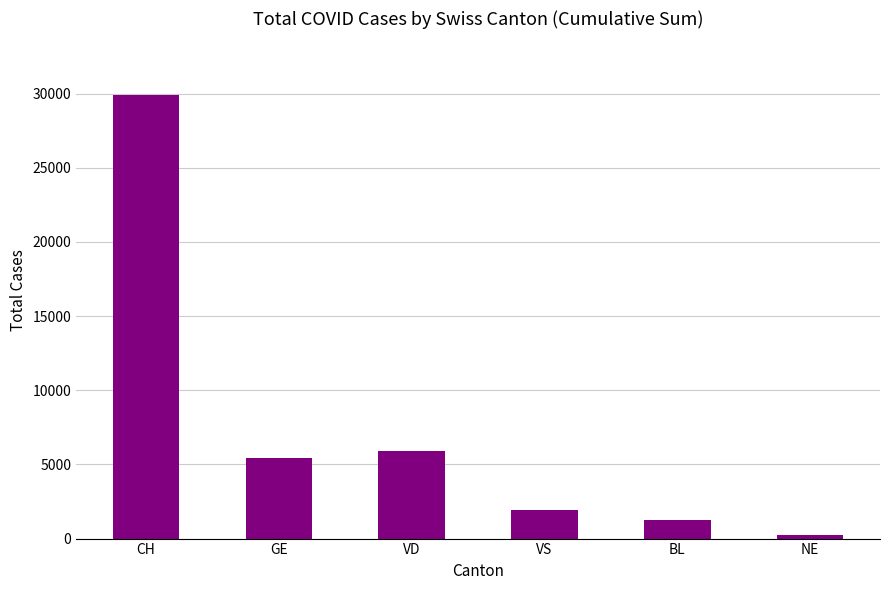

Reading right to left, extract all data points from this chart.

NE=243	BL=1259	VS=1896	VD=5885	GE=5450	CH=29924